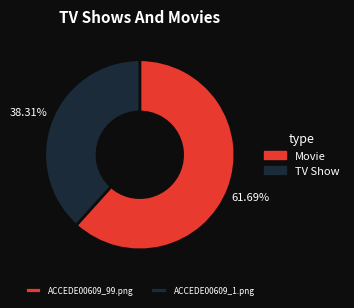

Is there any slice that represents more than half of the pie?

Yes